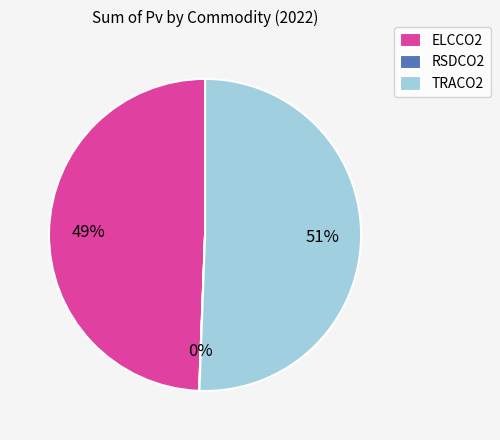

To the nearest percent, what portion does ELCCO2 represent?

49%